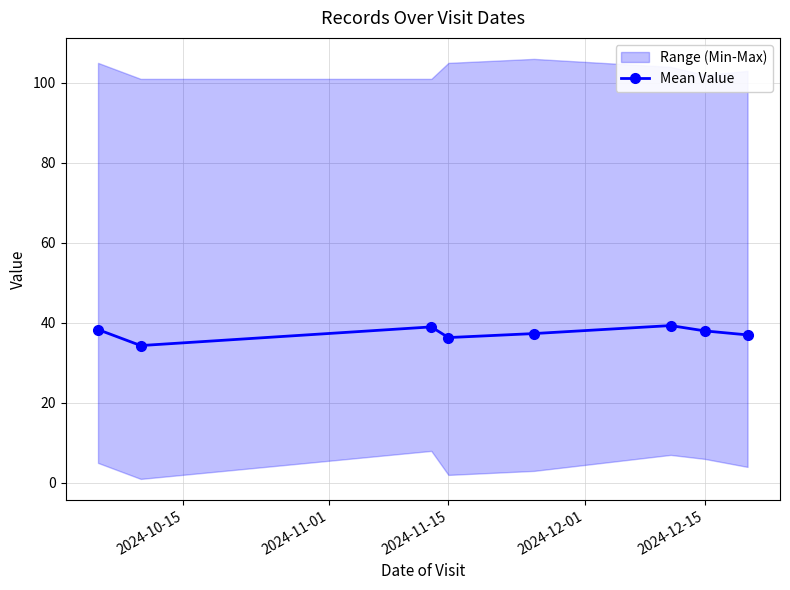

What is the value of the 5th point from the left?

37.3